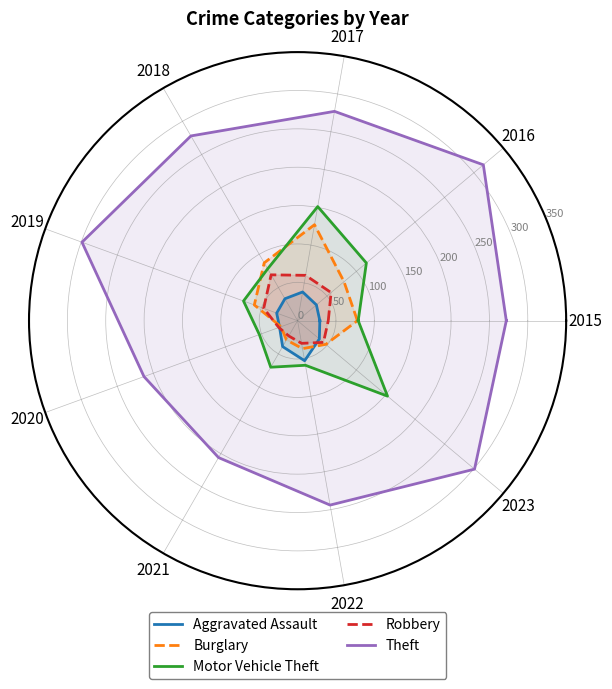

How many intersections are there between Burglary and Aggravated Assault?

2